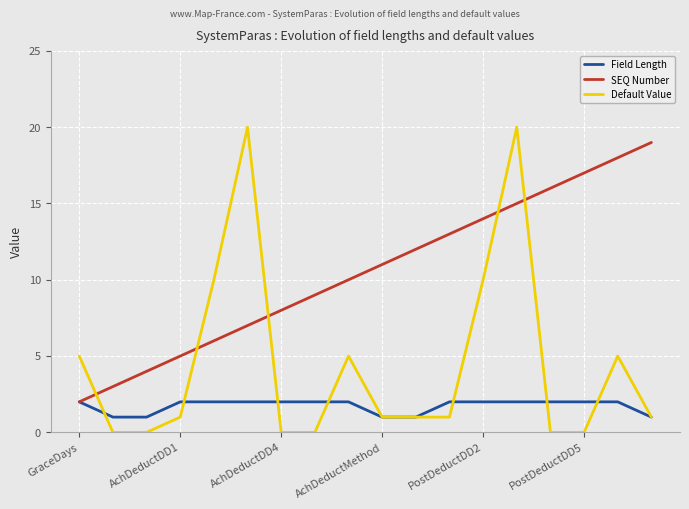

Reading left to right, extract all data points from this chart.

Field Length: 2	1	1	2	2	2	2	2	2	1	1	2	2	2	2	2	2	1
SEQ Number: 2	3	4	5	6	7	8	9	10	11	12	13	14	15	16	17	18	19
Default Value: 5	0	0	1	10	20	0	0	5	1	1	1	10	20	0	0	5	1